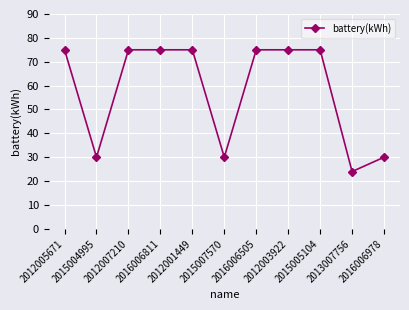

What is the maximum value shown in the chart?

75